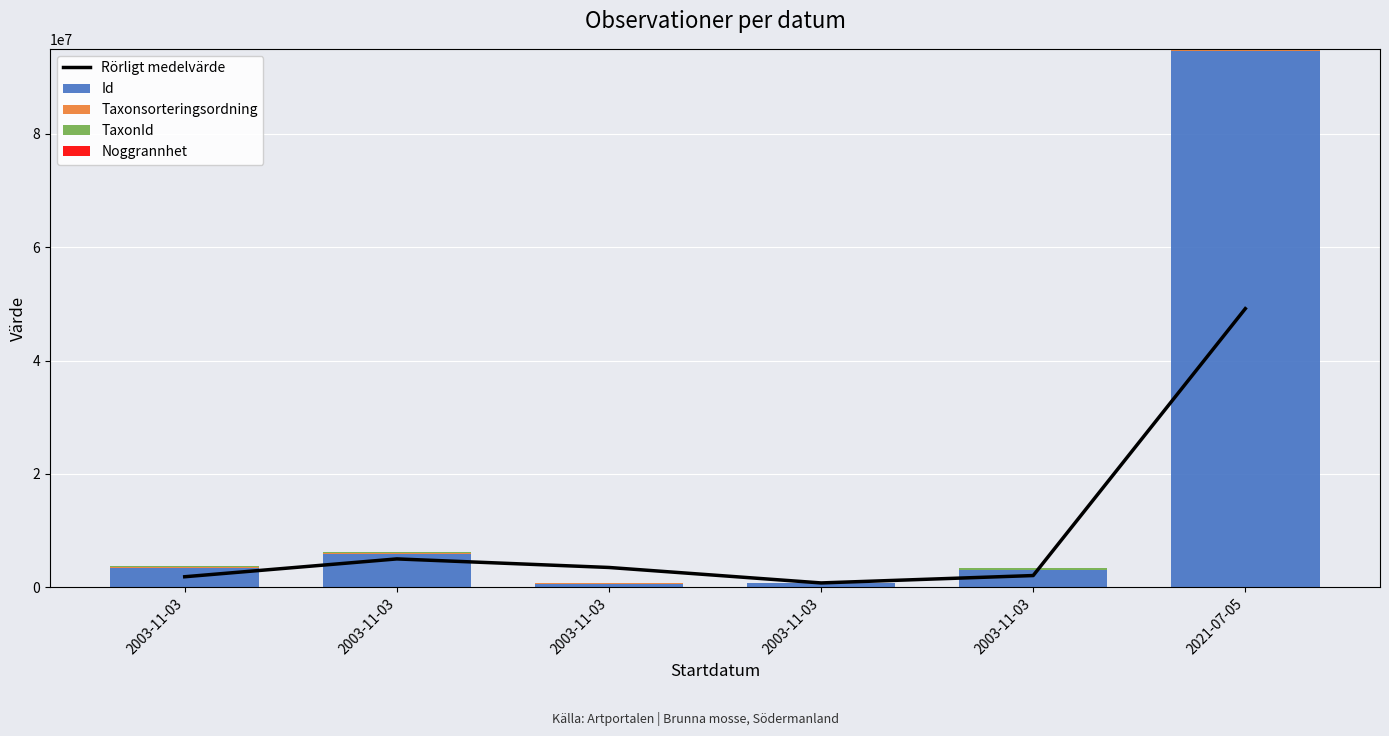

Which series has the widest spread of values?

Id